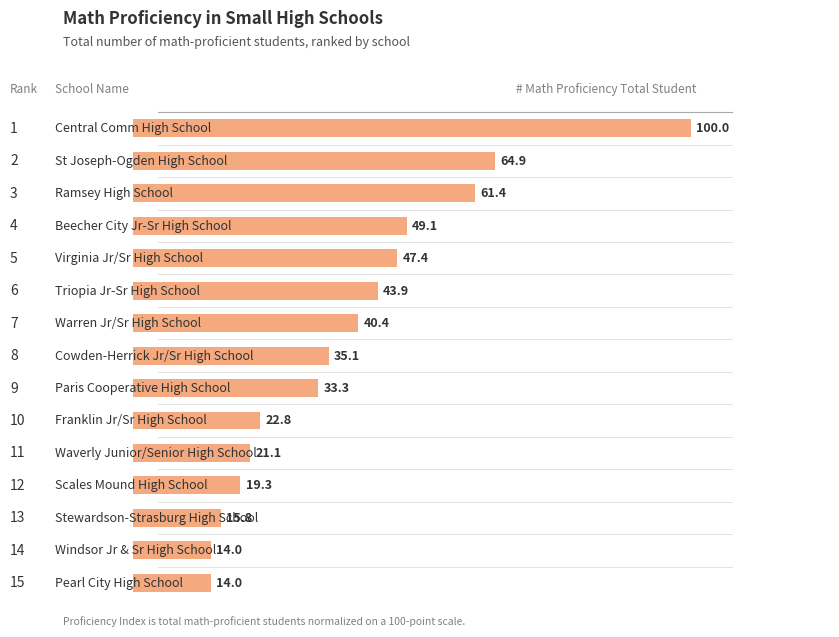

How many bars are there in total?

15